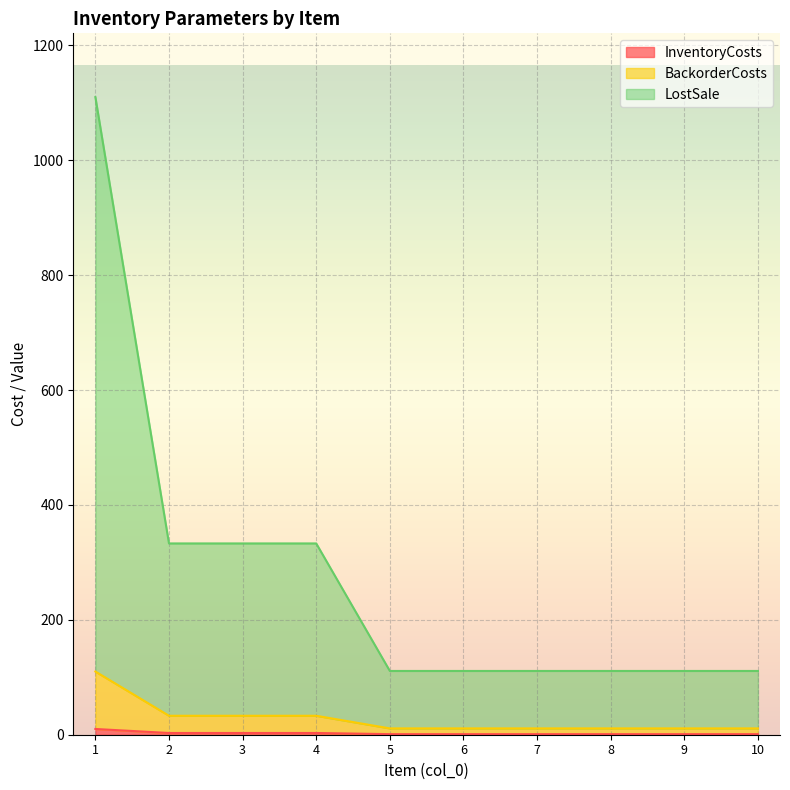

At which category is the sum across all series the highest?

1